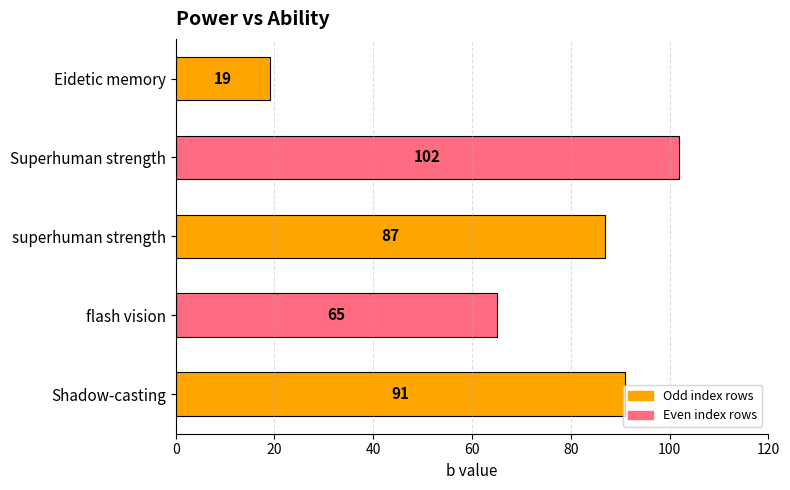

Which has a higher value, superhuman strength or Superhuman strength?

Superhuman strength